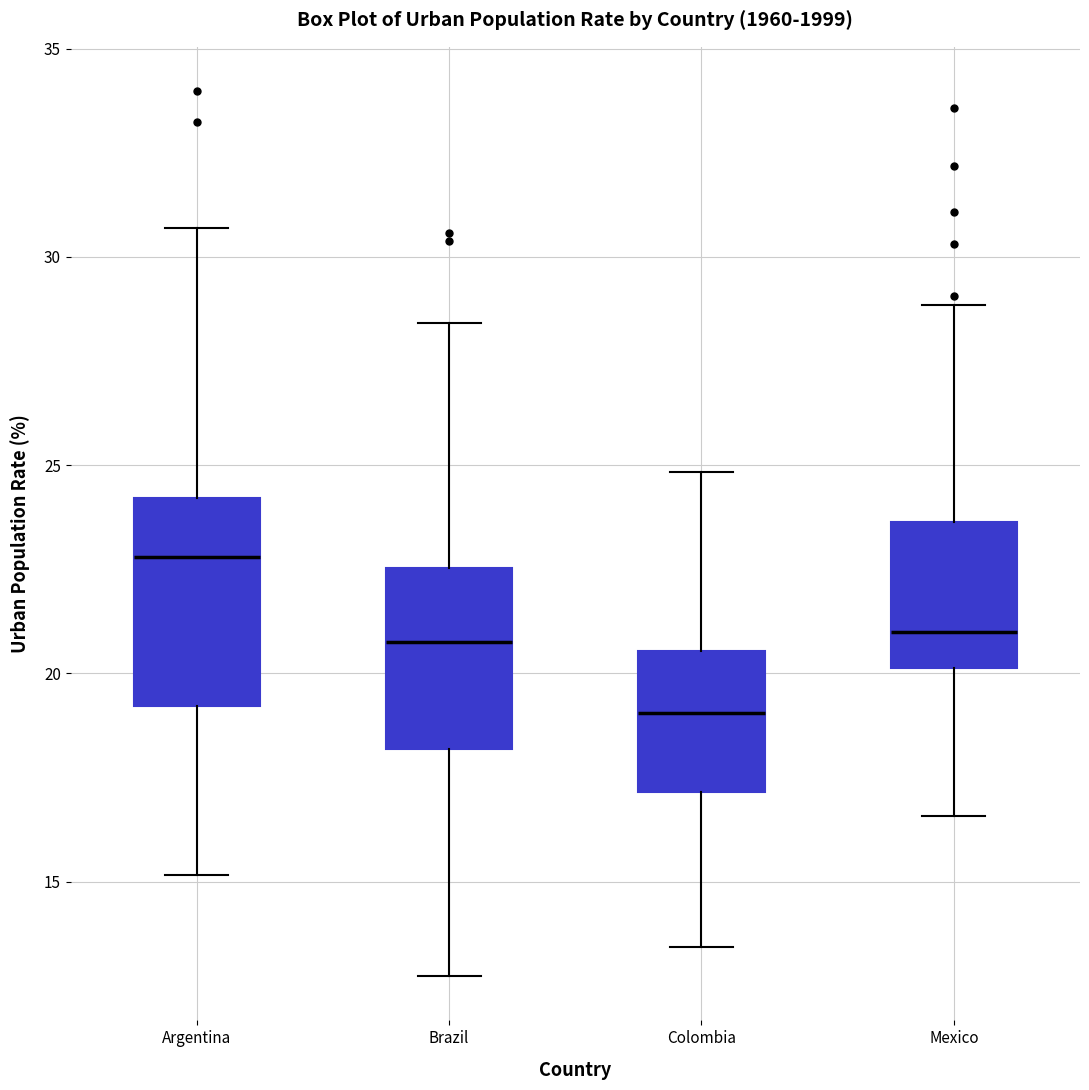

Reading left to right, transcribe this box plot: for each box, give where its median line is, the range the box spans, and where its two whiskers end, as read against the y-axis. The values are not printed on the chart, so give them approximately, as read against the axis.

Argentina: median 23.0, box 19.0 to 24.0, whiskers 15.0 to 30.5
Brazil: median 21.0, box 18.0 to 22.5, whiskers 12.5 to 28.5
Colombia: median 19.0, box 17.0 to 20.5, whiskers 13.5 to 25.0
Mexico: median 21.0, box 20.0 to 23.5, whiskers 16.5 to 29.0